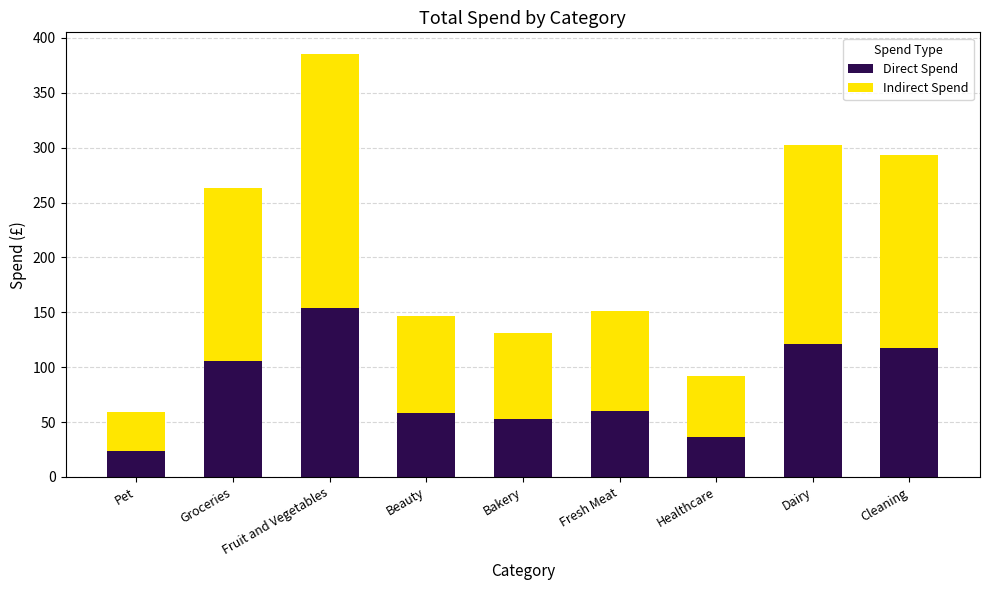

Is it true that Direct Spend equals 105.4 at Groceries?

True